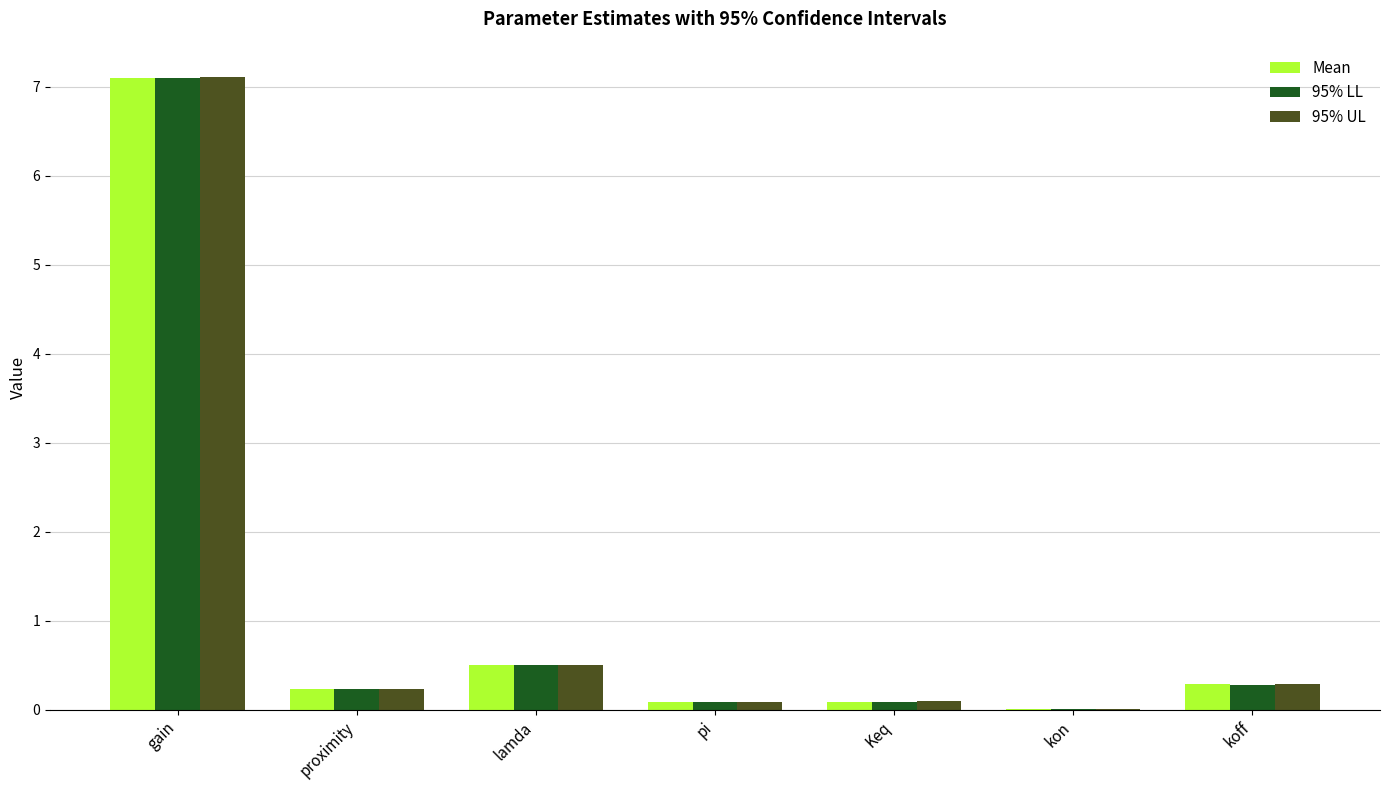

What is the total value across all series at proximity?

0.7